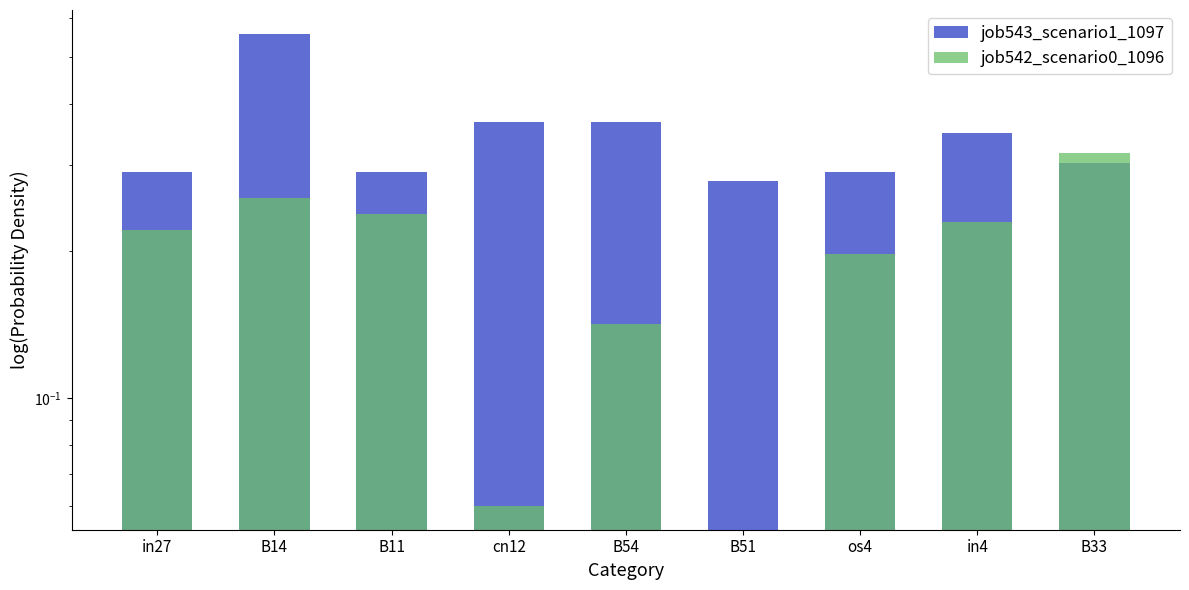

What is the approximate value of job543_scenario1_1097 at os4?

0.3